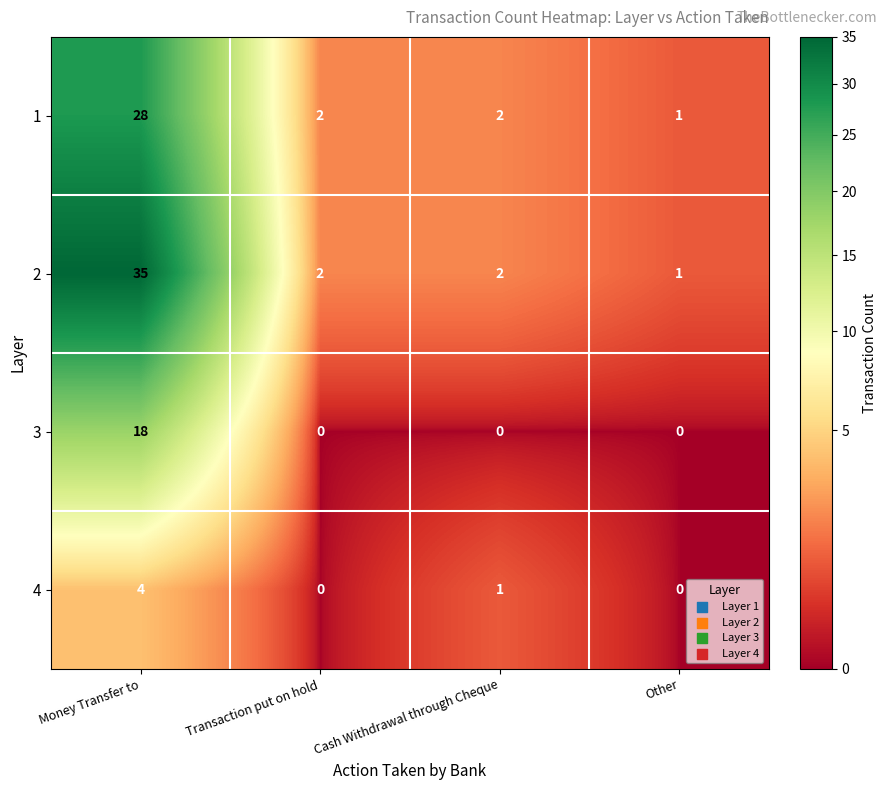

What is the average value of the 1 series?

8